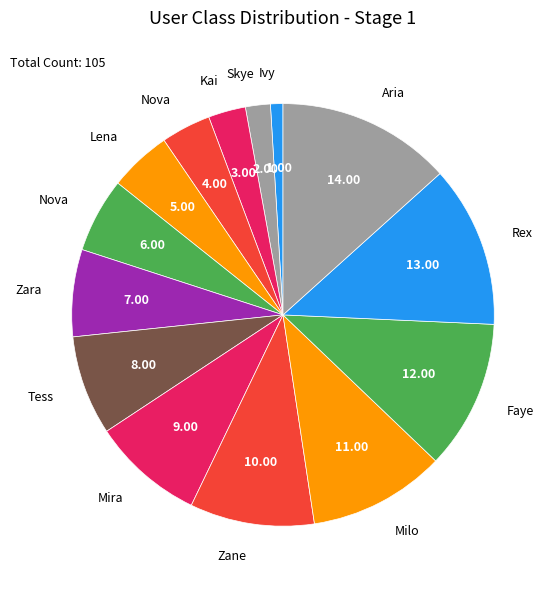

How many slices are in this pie chart?

14